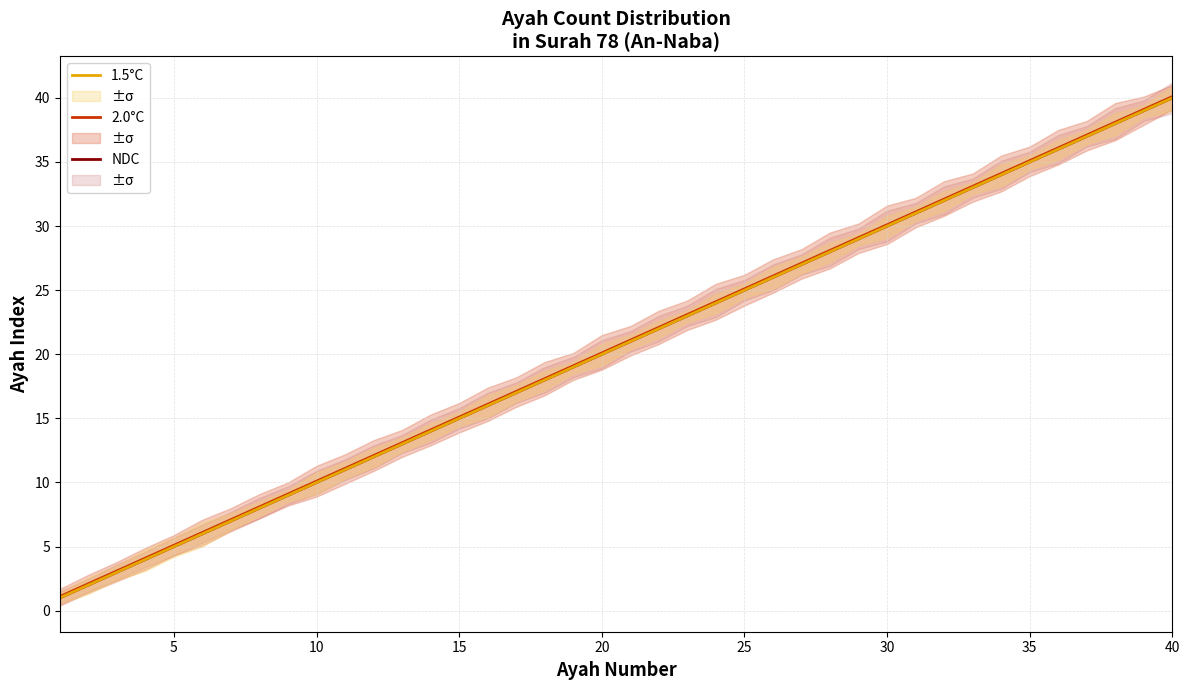

Is it true that 2.0°C equals 42.3 at 28?

False